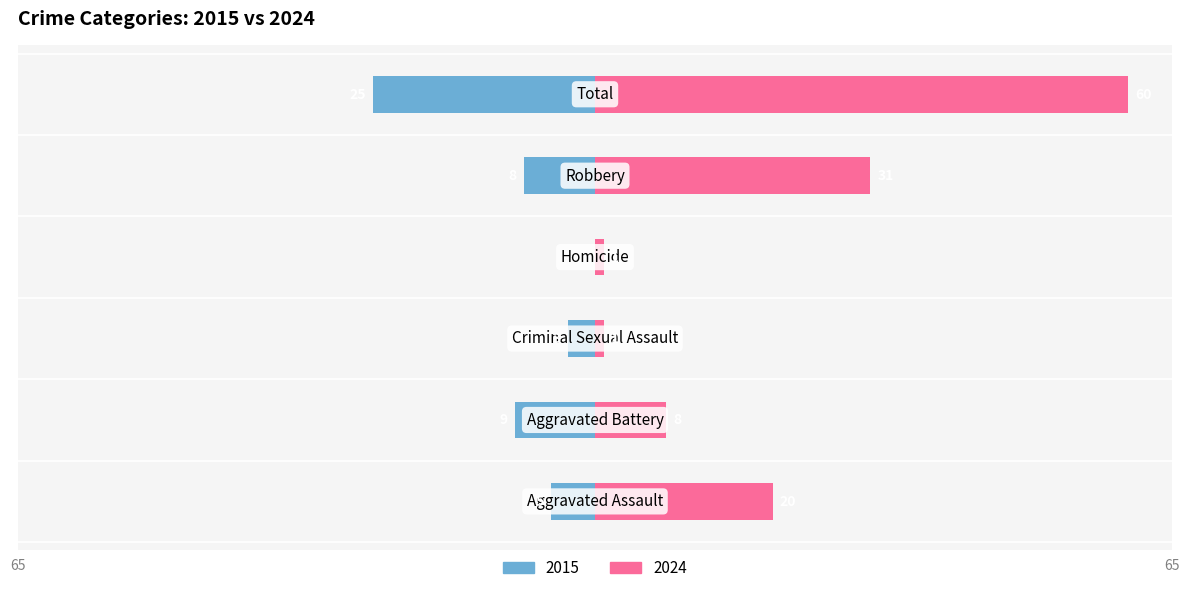

What is the difference between the Left values at Homicide and Total?

25